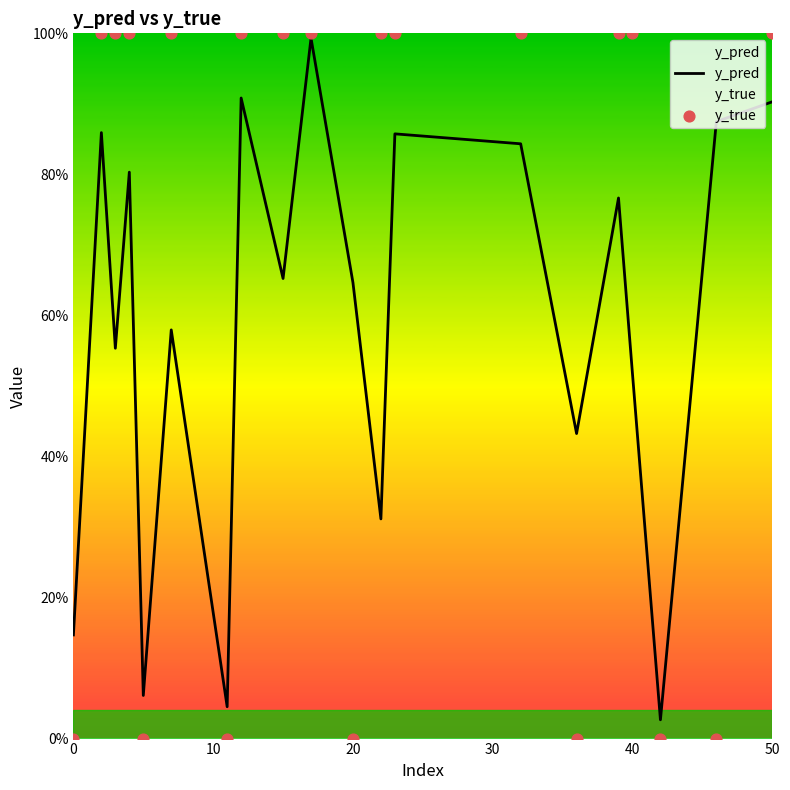

What are all the series names shown in the legend?

y_pred, y_true